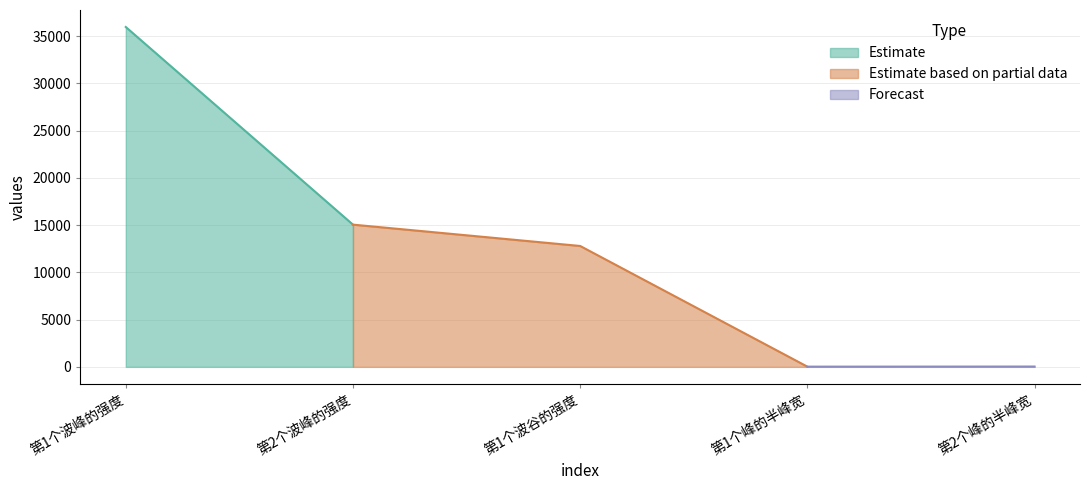

What position from the left is 第2个峰的半峰宽?

5